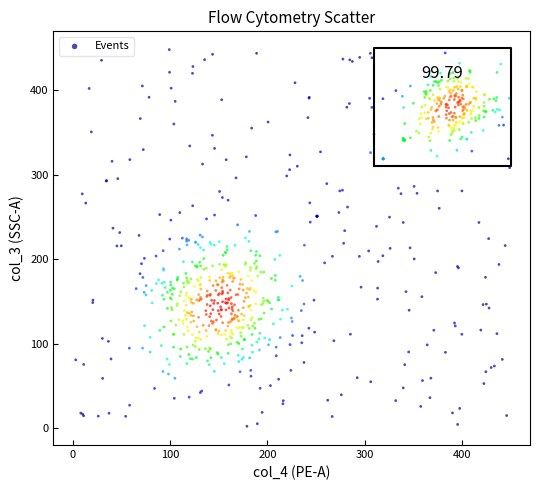

What is the range of Y values (max minus min)?

446.1